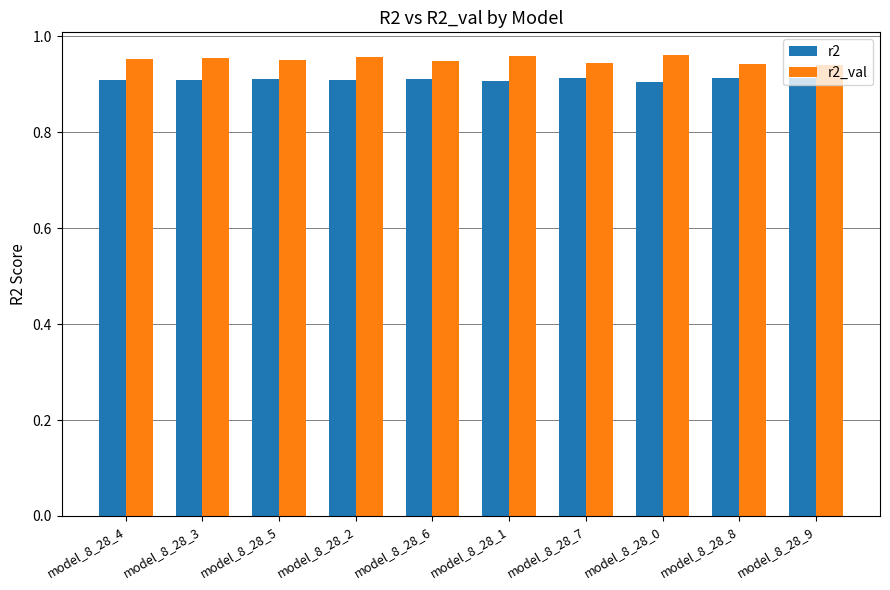

What is the total value across all series at model_8_28_3?

1.9